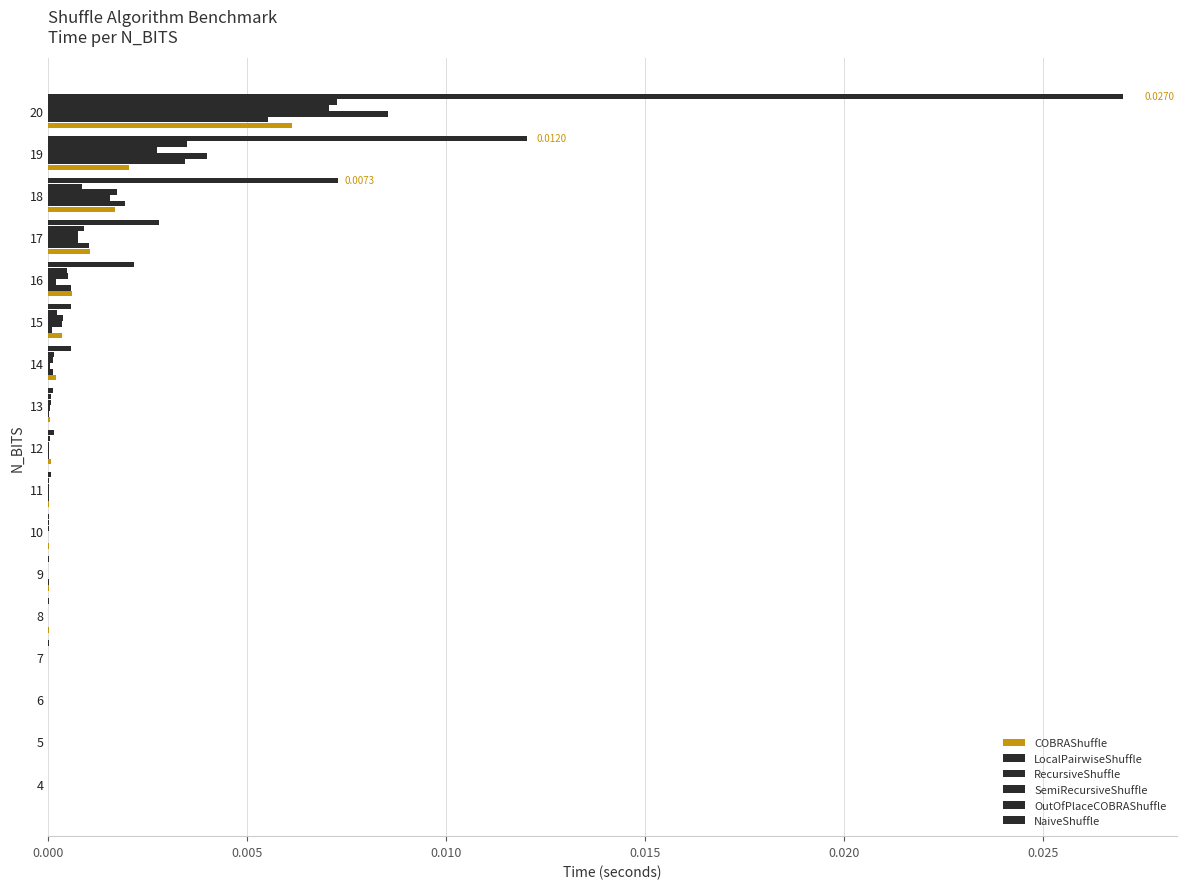

Which series has the widest spread of values?

NaiveShuffle